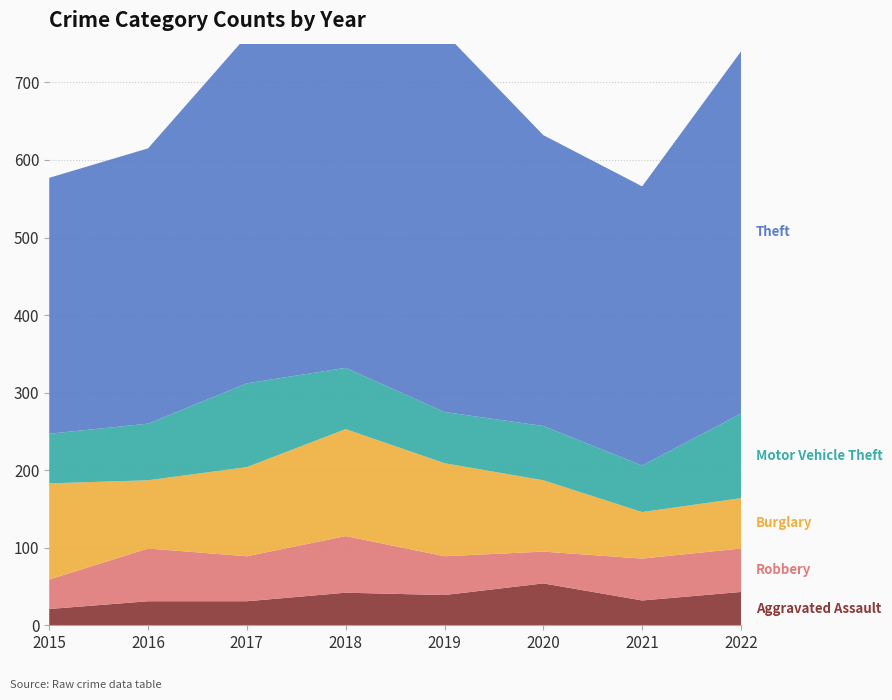

Reading left to right, what are all the values shown in this chart?

Aggravated Assault: 2015=21	2016=31	2017=31	2018=42	2019=39	2020=54	2021=32	2022=43
Robbery: 2015=38	2016=68	2017=58	2018=73	2019=50	2020=41	2021=54	2022=56
Burglary: 2015=124	2016=88	2017=115	2018=138	2019=120	2020=92	2021=60	2022=65
Motor Vehicle Theft: 2015=64	2016=73	2017=108	2018=79	2019=66	2020=70	2021=60	2022=109
Theft: 2015=330	2016=355	2017=448	2018=448	2019=489	2020=375	2021=360	2022=467